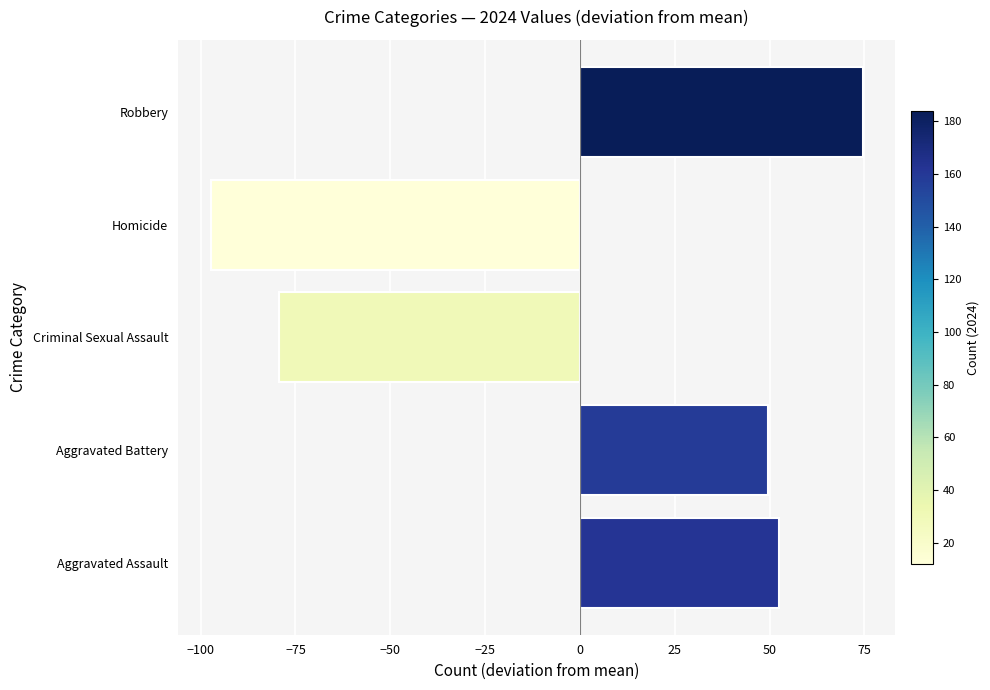

Between Aggravated Battery and Criminal Sexual Assault, which is larger?

Aggravated Battery